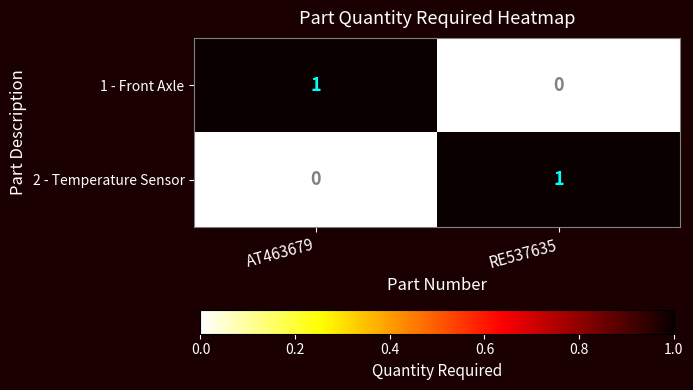

Which category has the lowest value in the 1 - Front Axle series?

RE537635